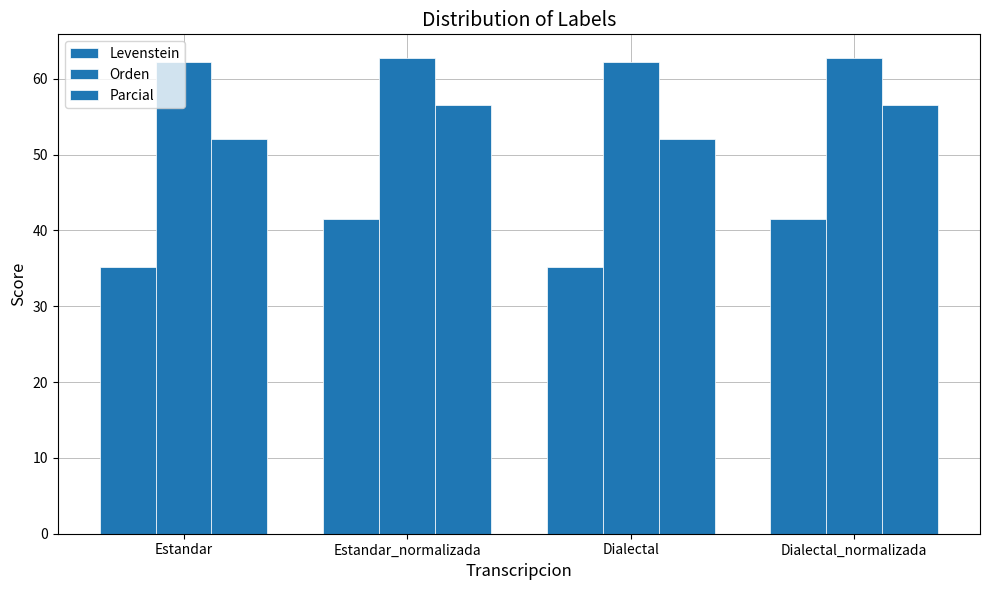

How many data points in Levenstein are above 41?

2